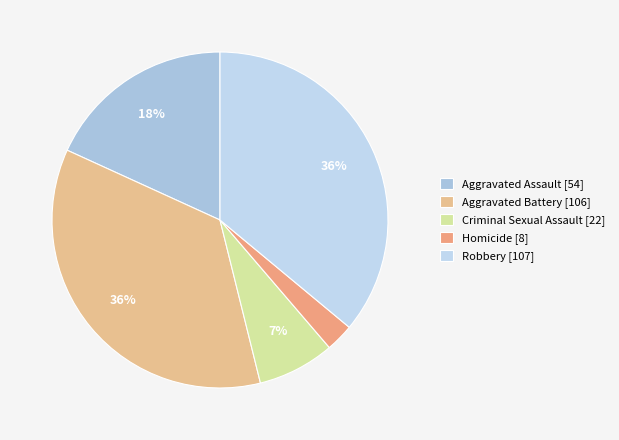

What percentage is NOT represented by Criminal Sexual Assault?

92.6%